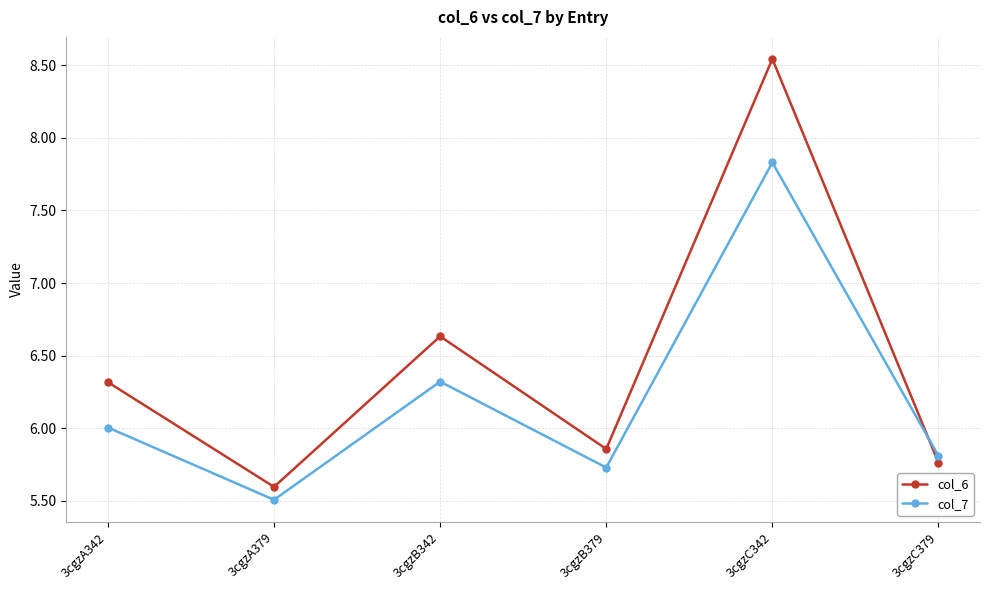

How many values in the col_6 series are below 6?

3